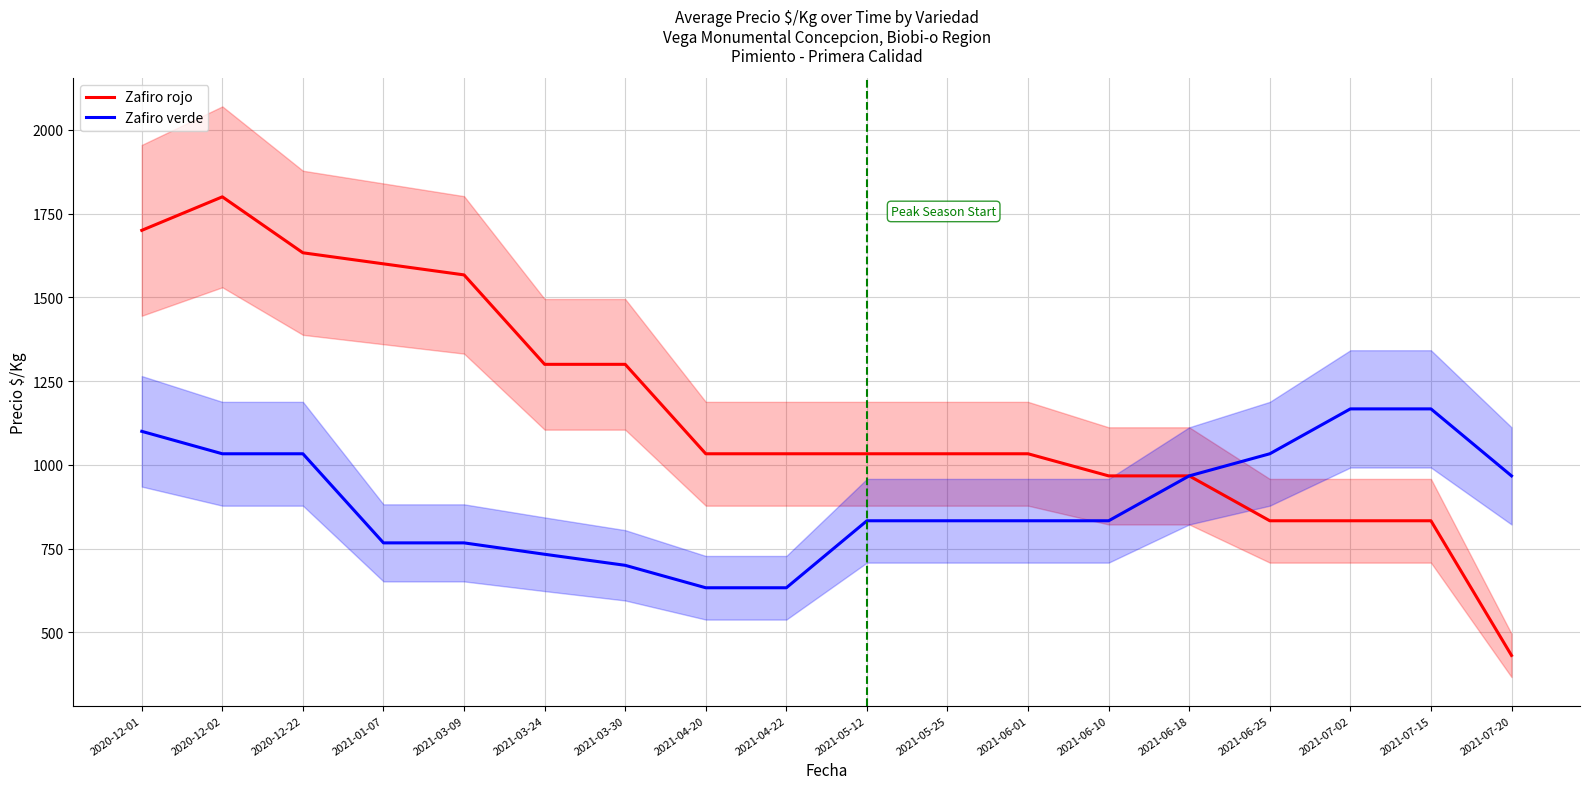

At 2021-01-07, list the series in order from smallest to largest.

Zafiro verde, Zafiro rojo